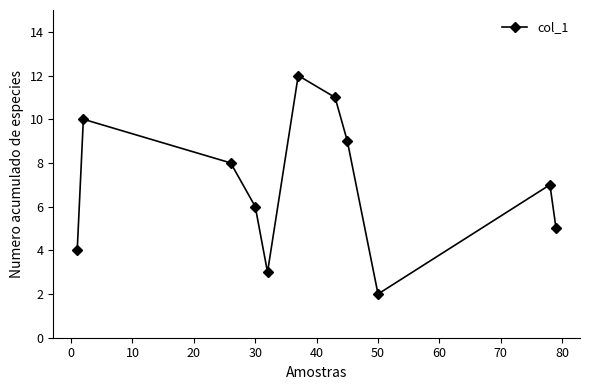

What is the average value?

7.0